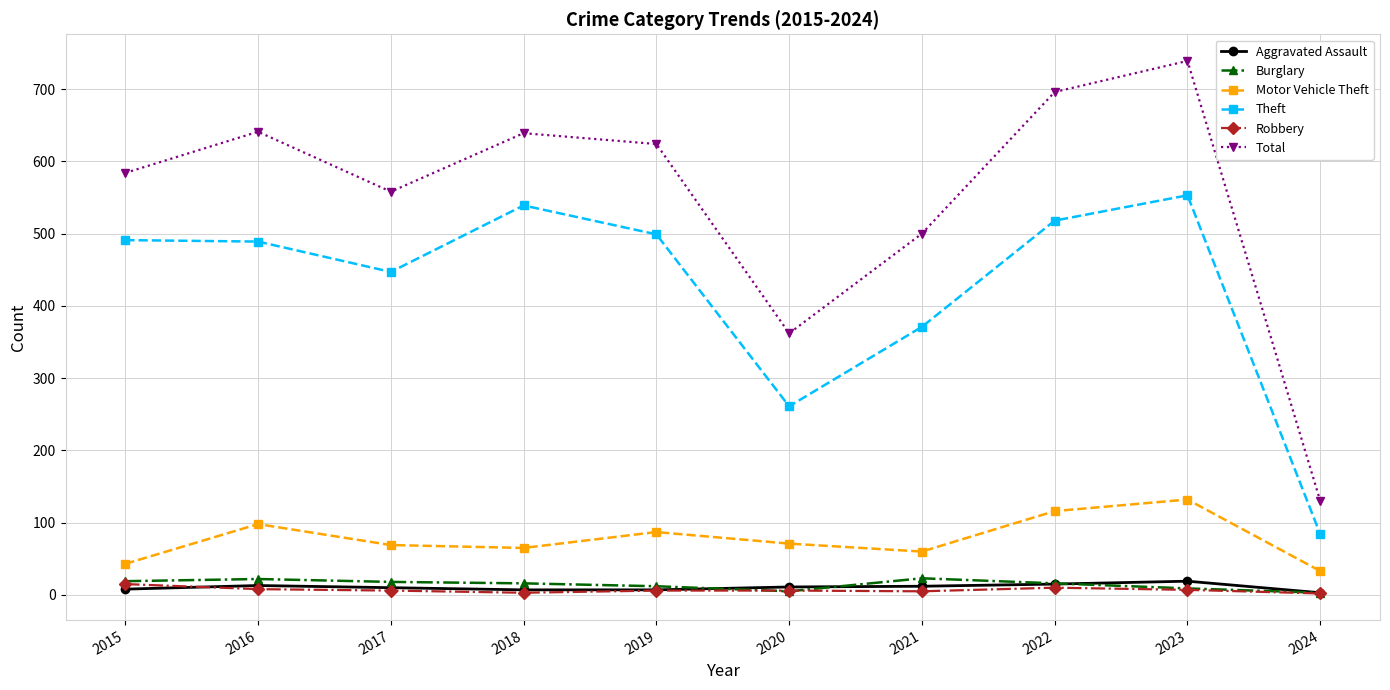

What are all the series names shown in the legend?

Aggravated Assault, Burglary, Motor Vehicle Theft, Theft, Robbery, Total